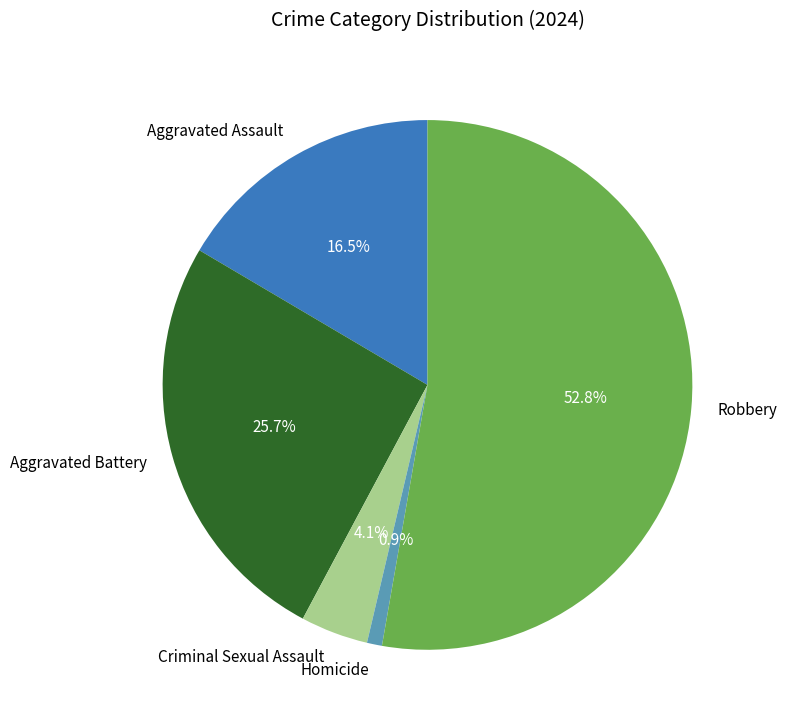

To the nearest percent, what is the combined percentage of Aggravated Assault and Homicide?

17%